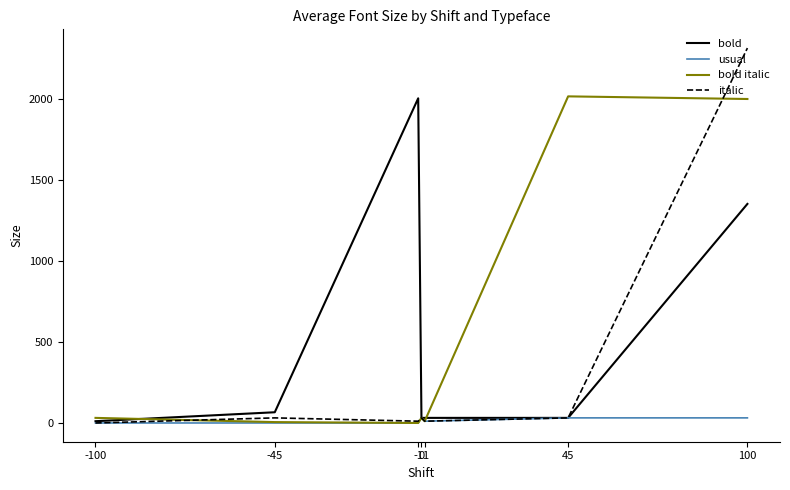

At which category is the sum across all series the highest?

100